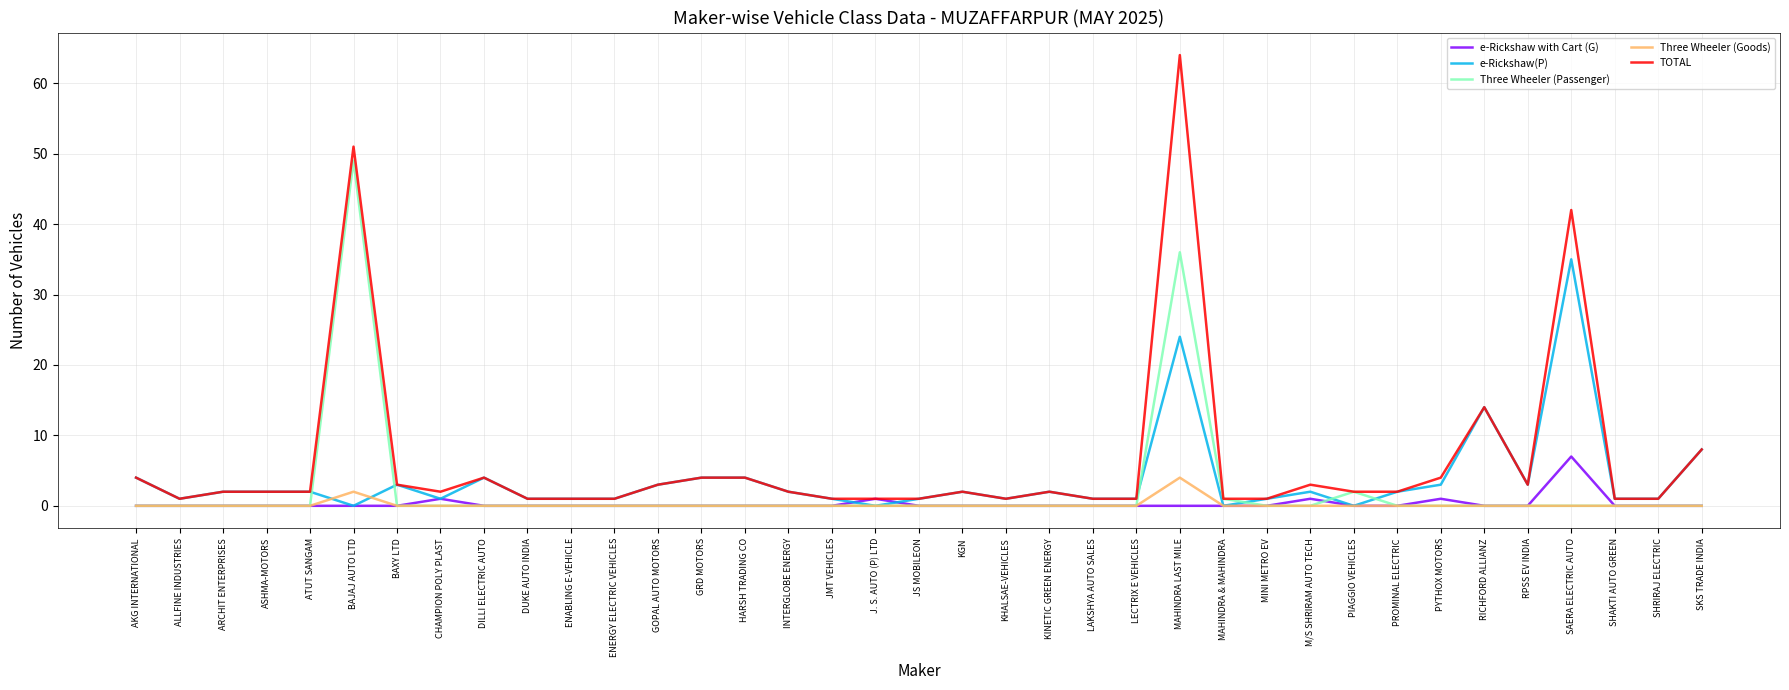

Count the number of data series in this chart.

5